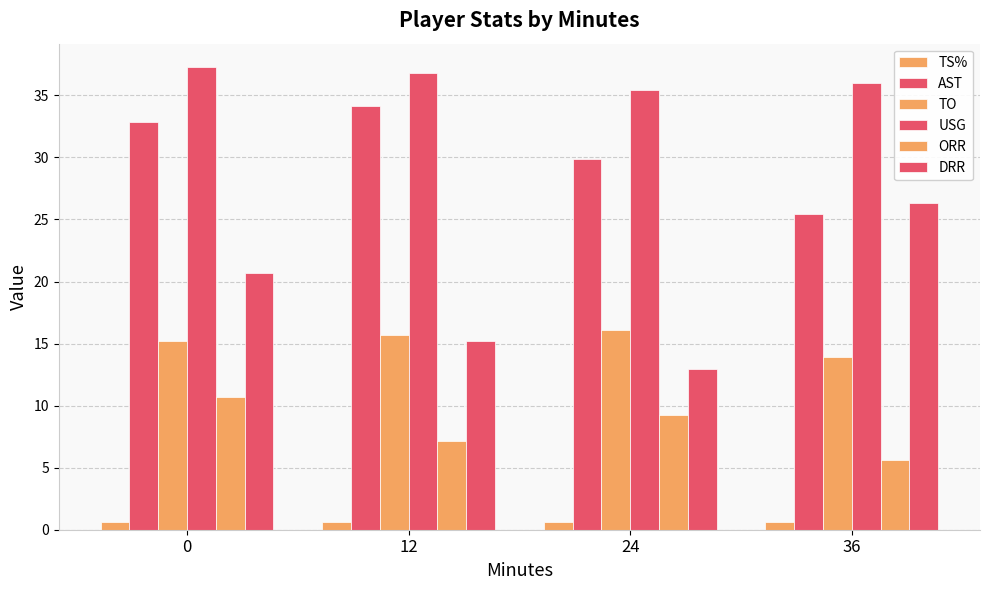

What is the value of the TS% bar at the 4th from the left?

0.6